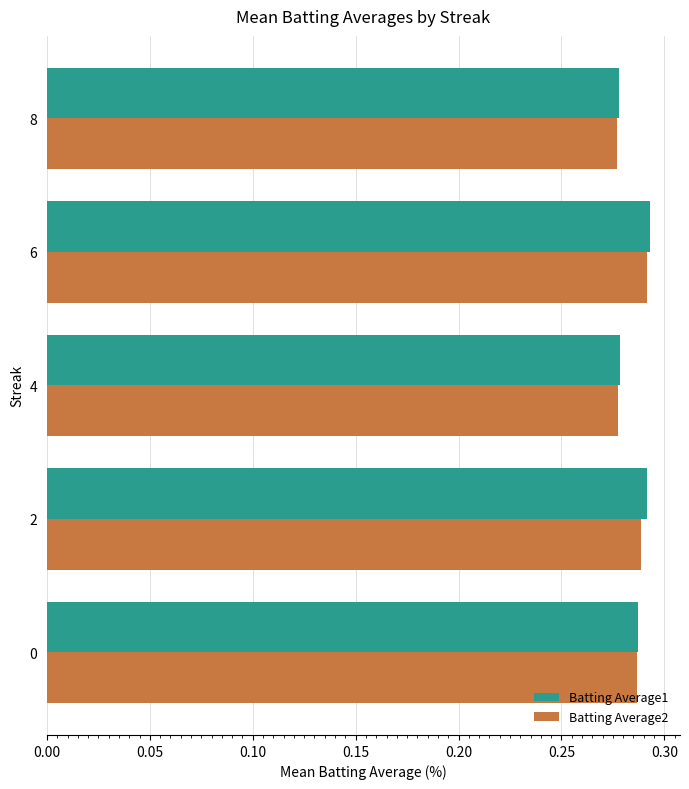

The value of Batting Average2 at 2 is 0.5. True or false?

False